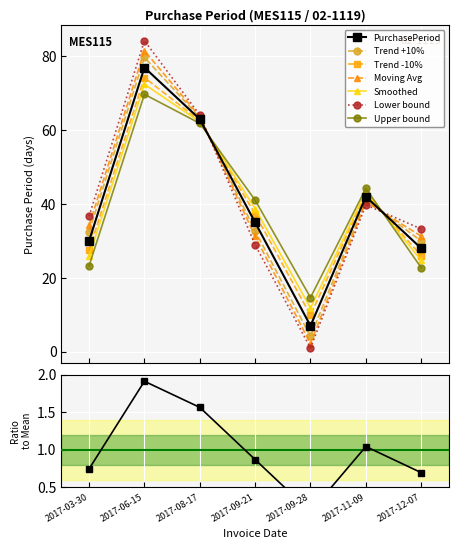

The chart shows a value of 42 at 2017-11-09. True or false?

True